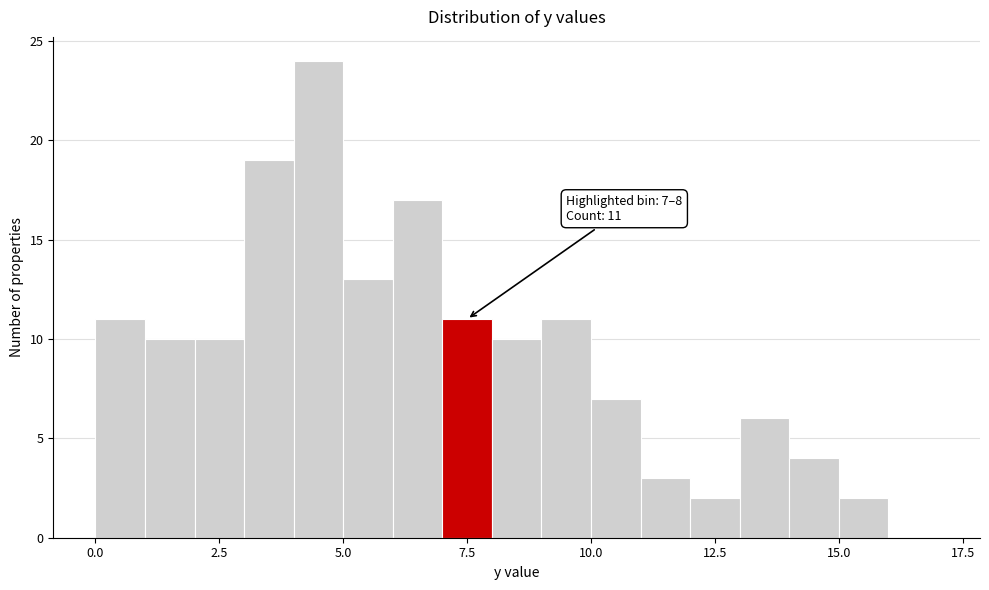

Around what value on the x-axis is the tallest bar? Give the approximate position of its centre, as read against the axis.

4.5